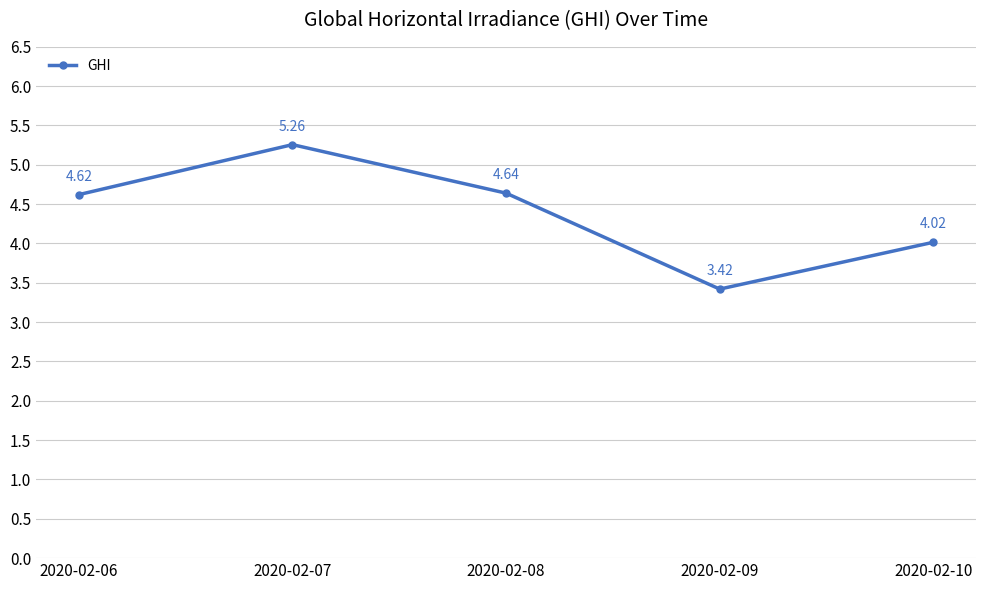

How many lines are shown in the chart?

1